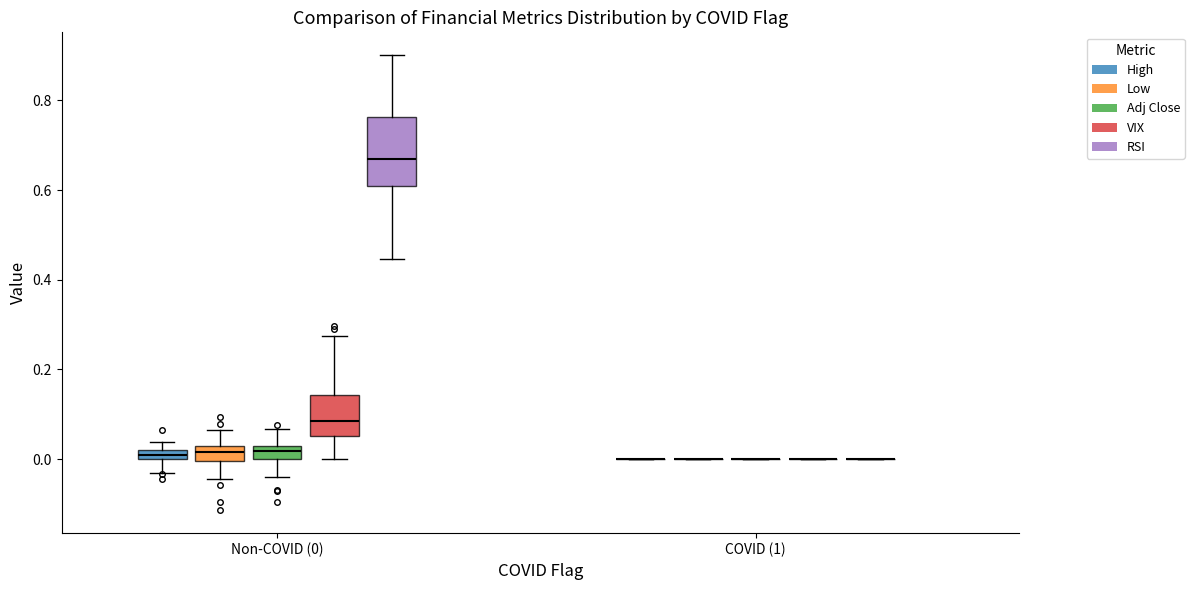

Which box is the tallest, from its lower edge to its upper edge?

Non-COVID (0) (RSI)